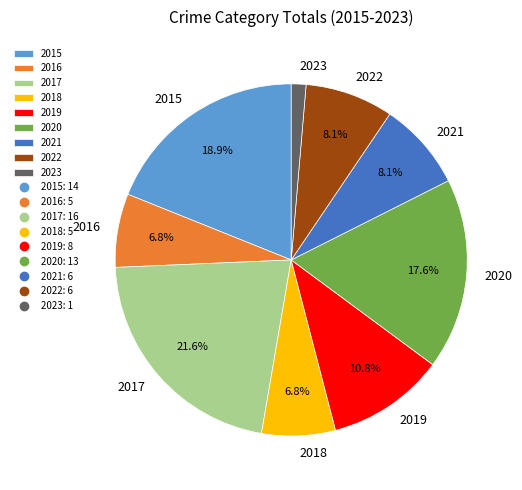

How many segments does this pie chart have?

9